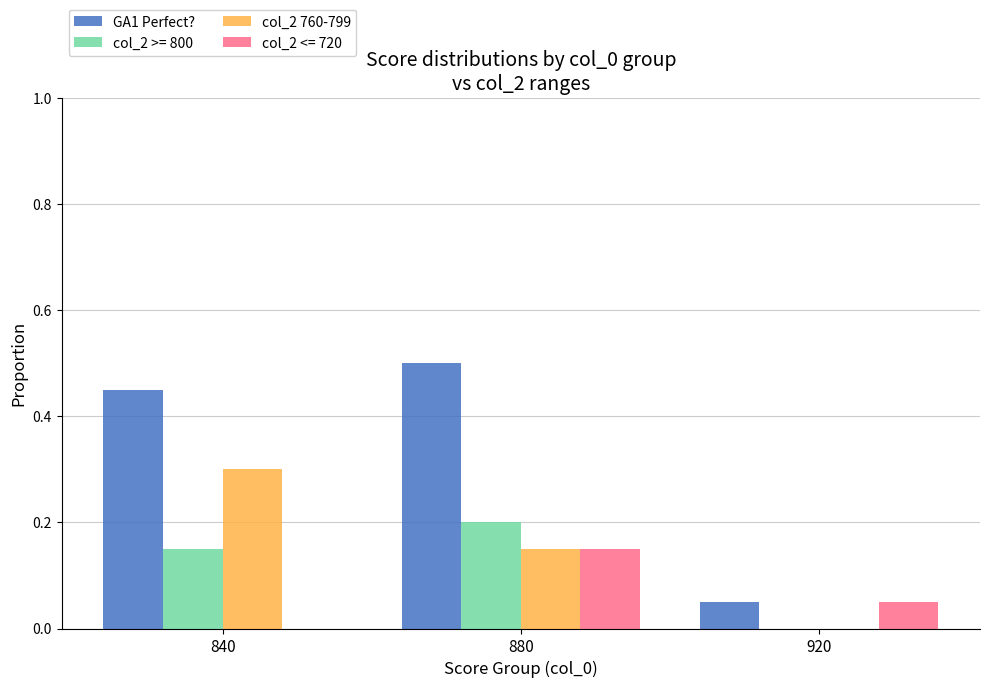

Which series has the widest spread of values?

GA1 Perfect?